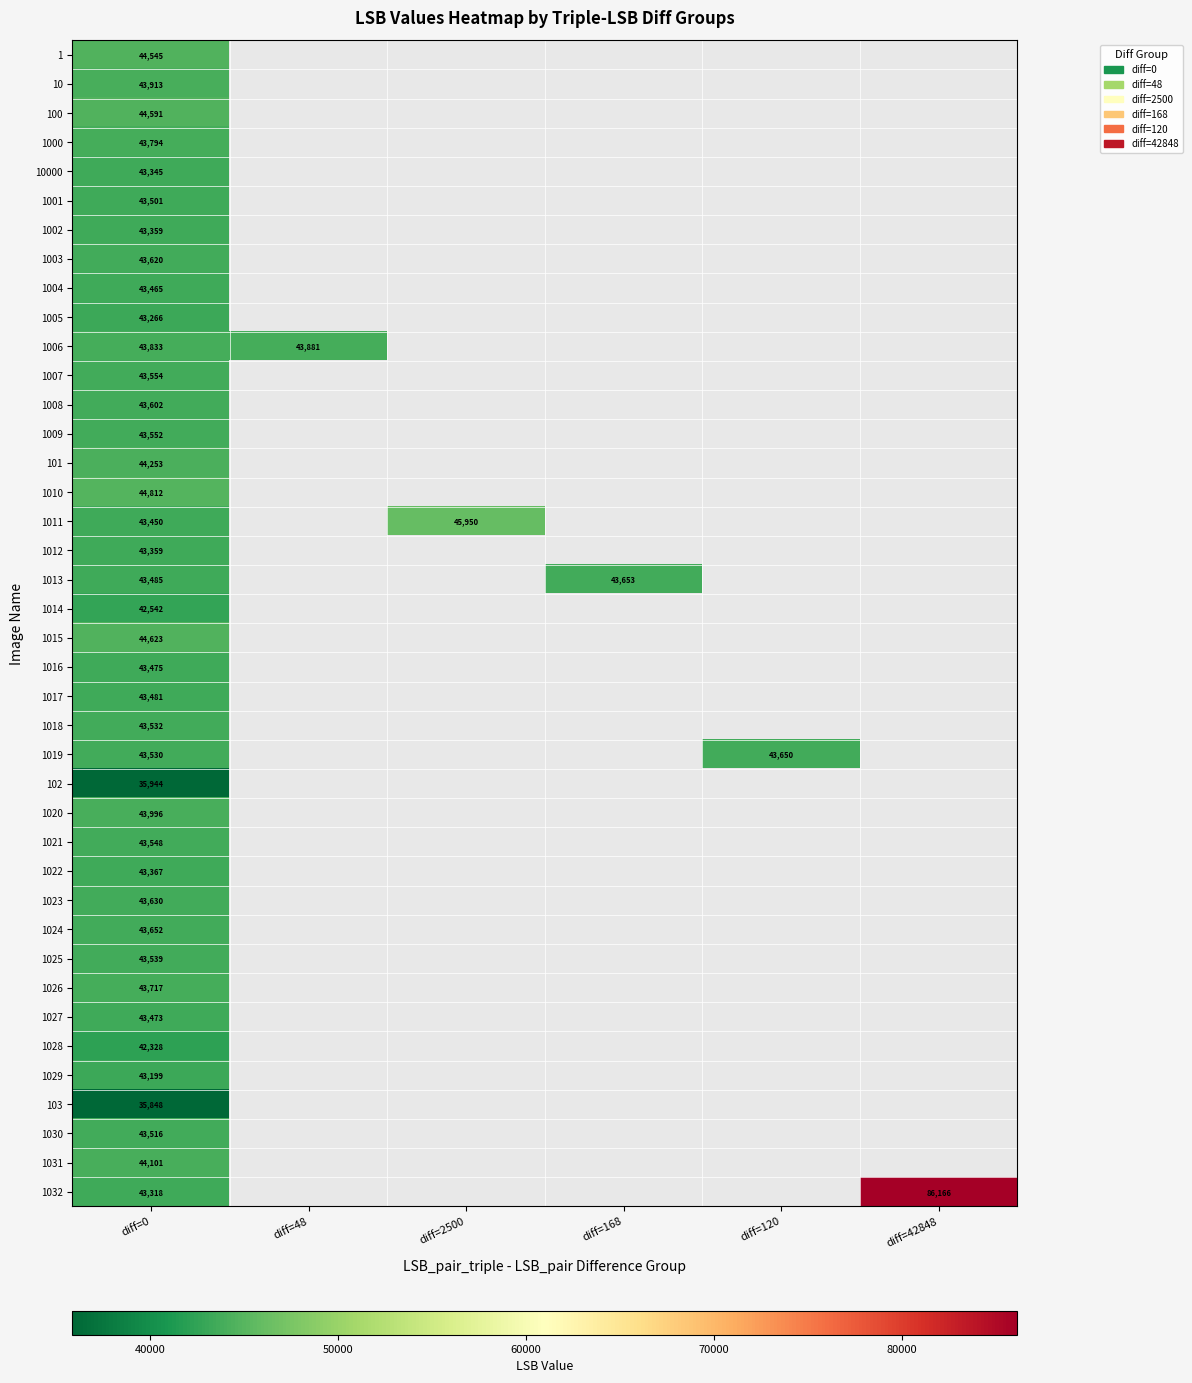

The 1019 series shows 24157 at diff=0. True or false?

False